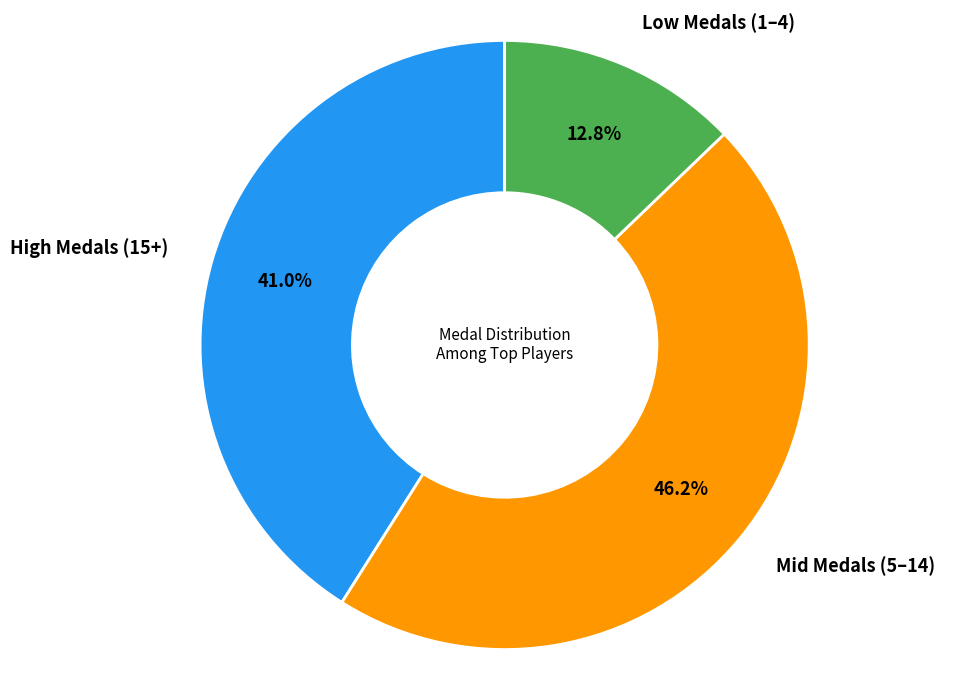

To the nearest percent, what is the average slice percentage?

33%